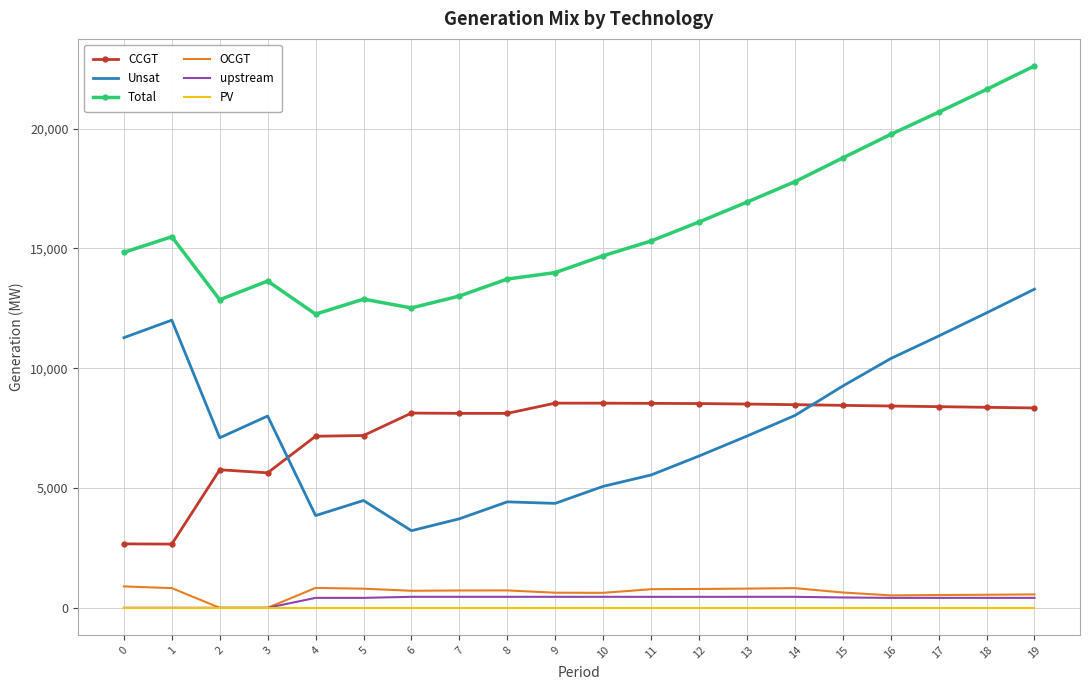

Which label corresponds to the largest value in the chart?

19